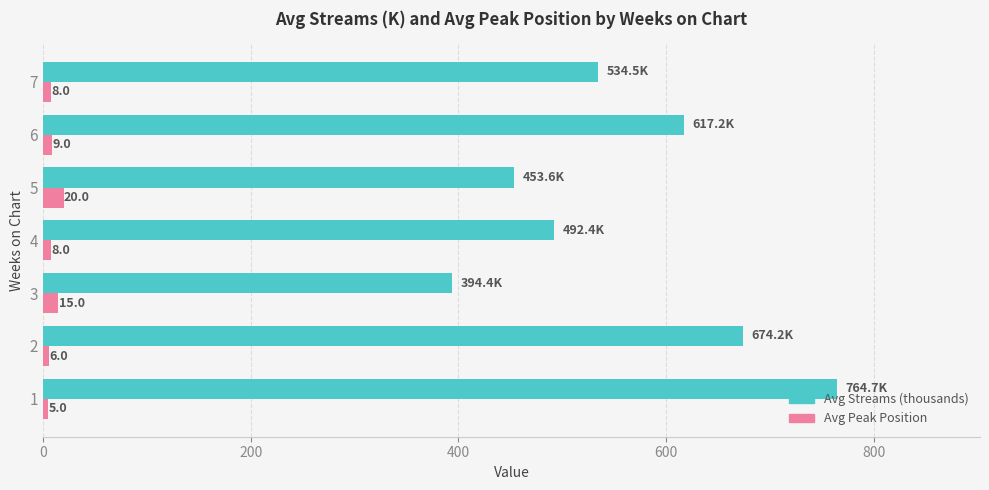

Is it true that Avg Streams (thousands) equals 764.7 at 1?

True